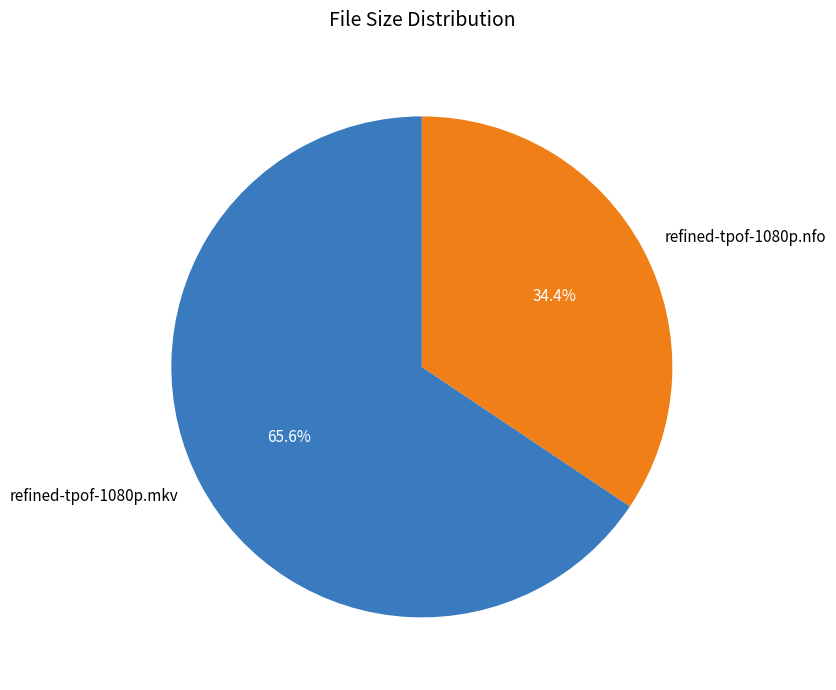

How many slices are in this pie chart?

2